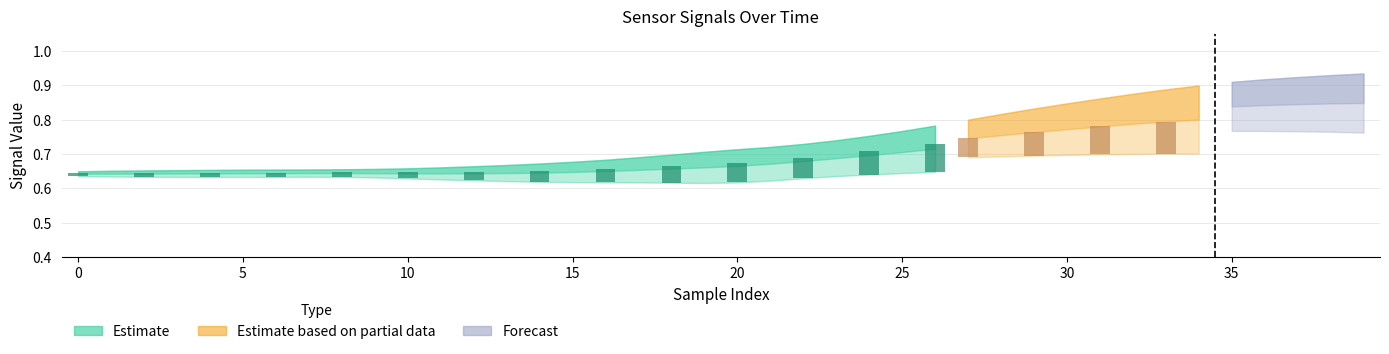

What is the greatest value displayed?

0.9